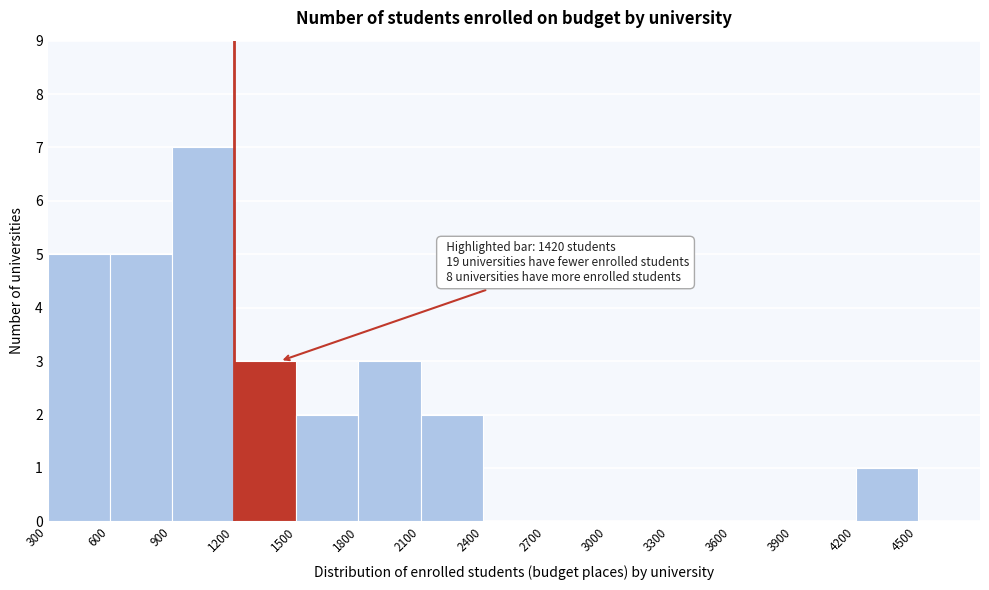

Over which range of the x-axis is the bar tallest?

900 to 1200